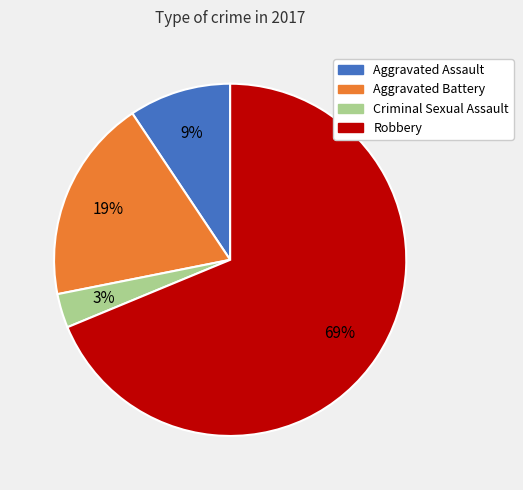

Which category accounts for the majority?

Robbery